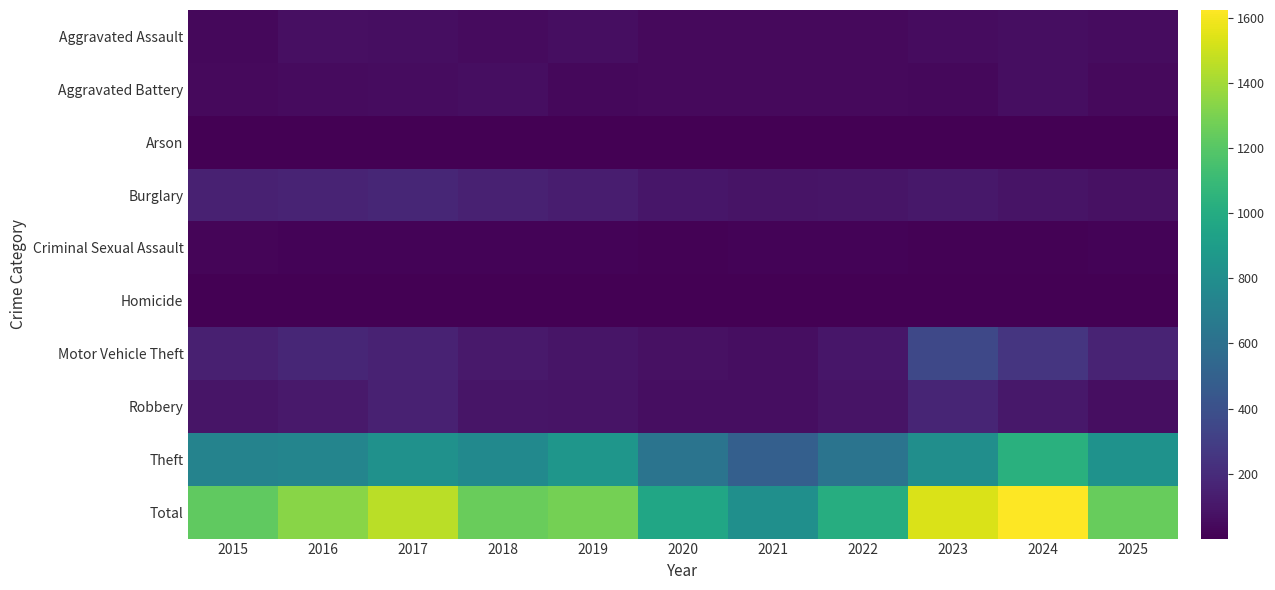

What is the difference between the highest and lowest values at 2024?

1622